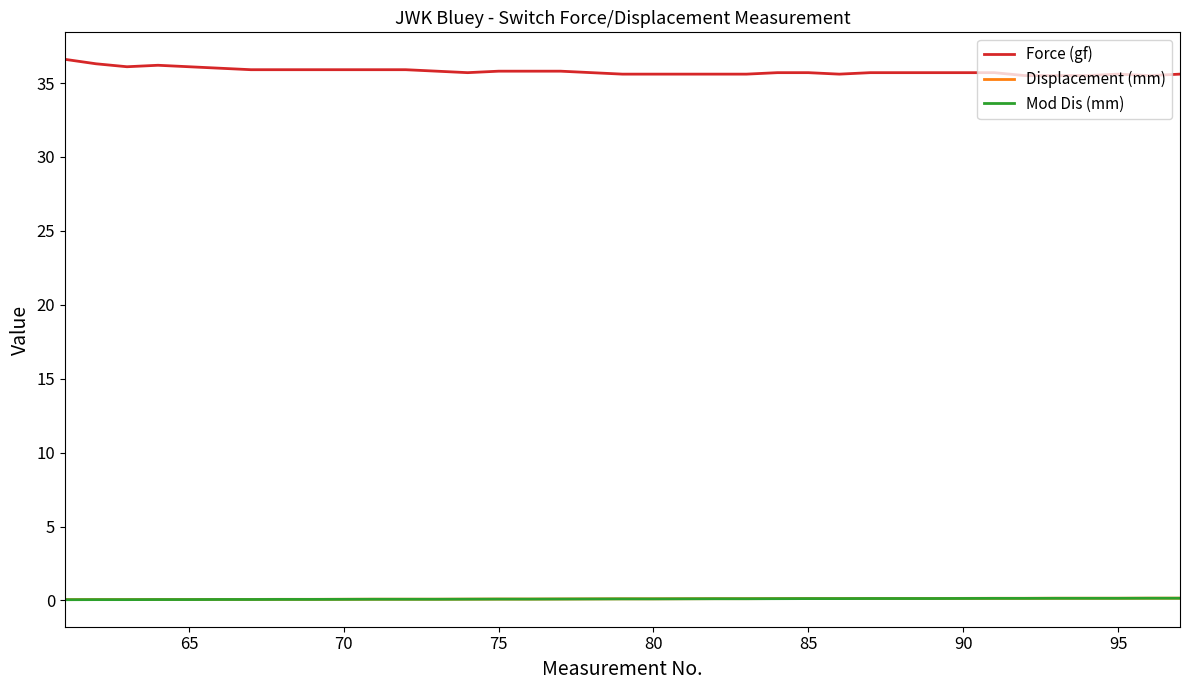

Is this an area chart (filled region under the line)?

No